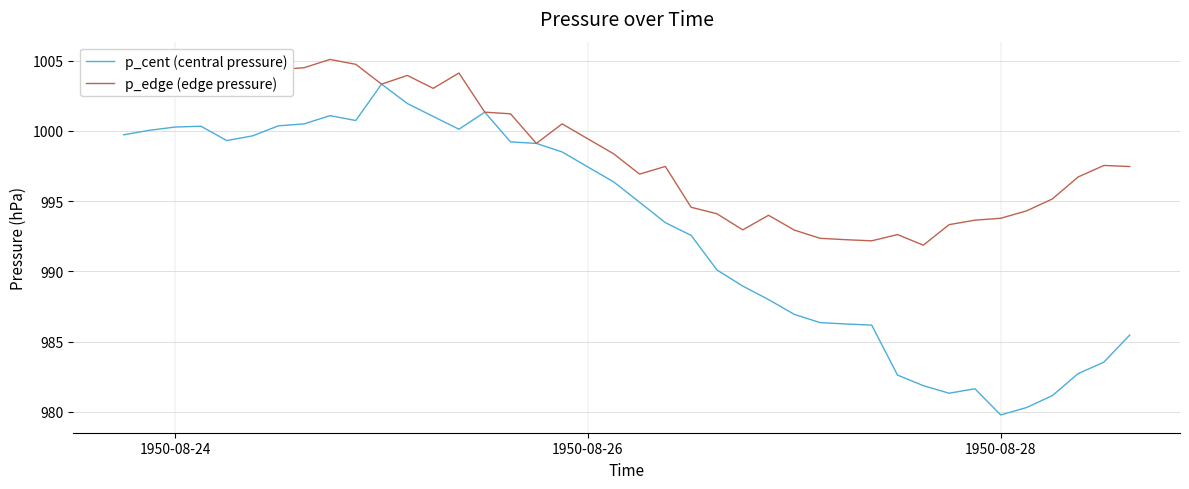

In p_cent (central pressure), how many points are lower than both neighbors (excluding endpoints)?

5